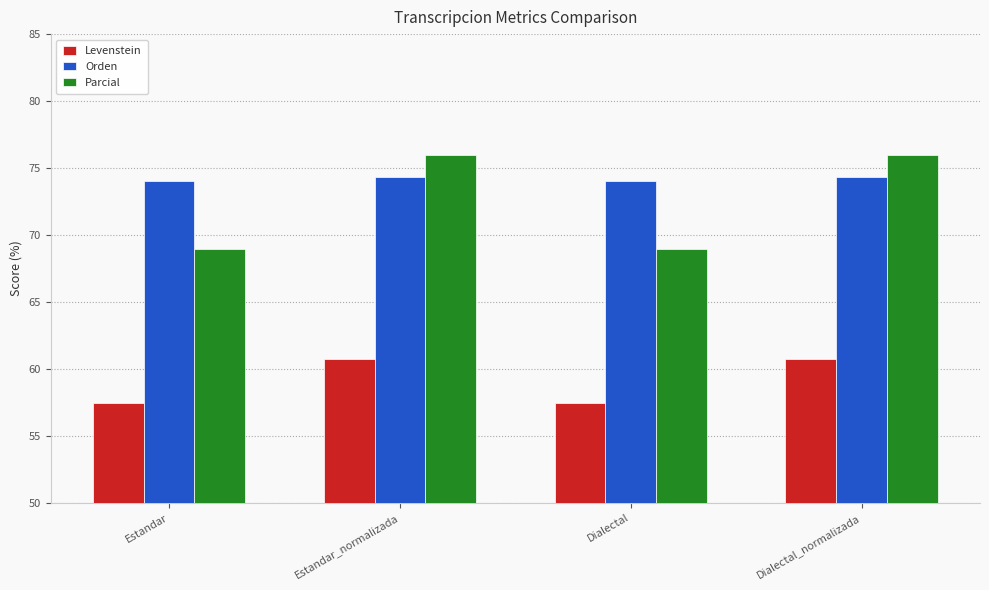

What is the difference between the maximum and second lowest values in the Levenstein series?

3.3